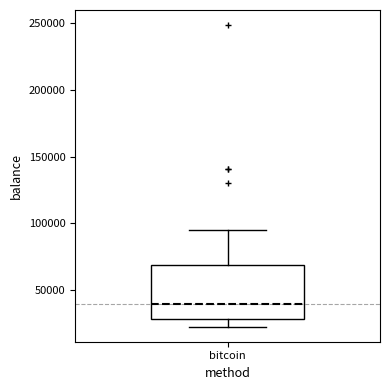

Where is the upper edge of the box for bitcoin on the y-axis? The values are not printed on the chart, so give them approximately, as read against the axis.

70000